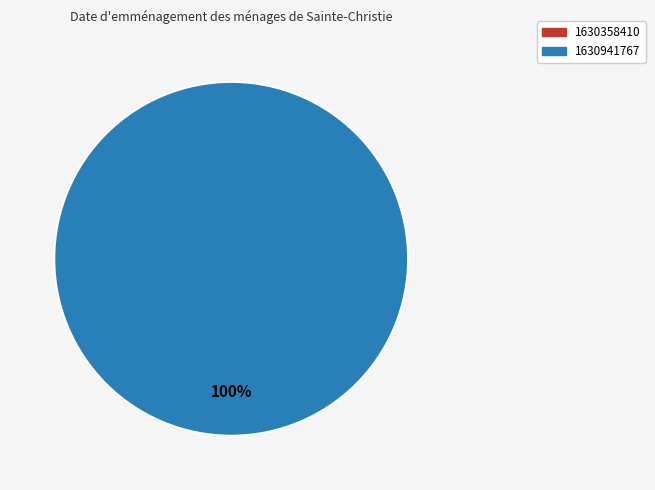

To the nearest percent, what is the difference between the 1630941767 and 1630358410 slice percentages?

100%